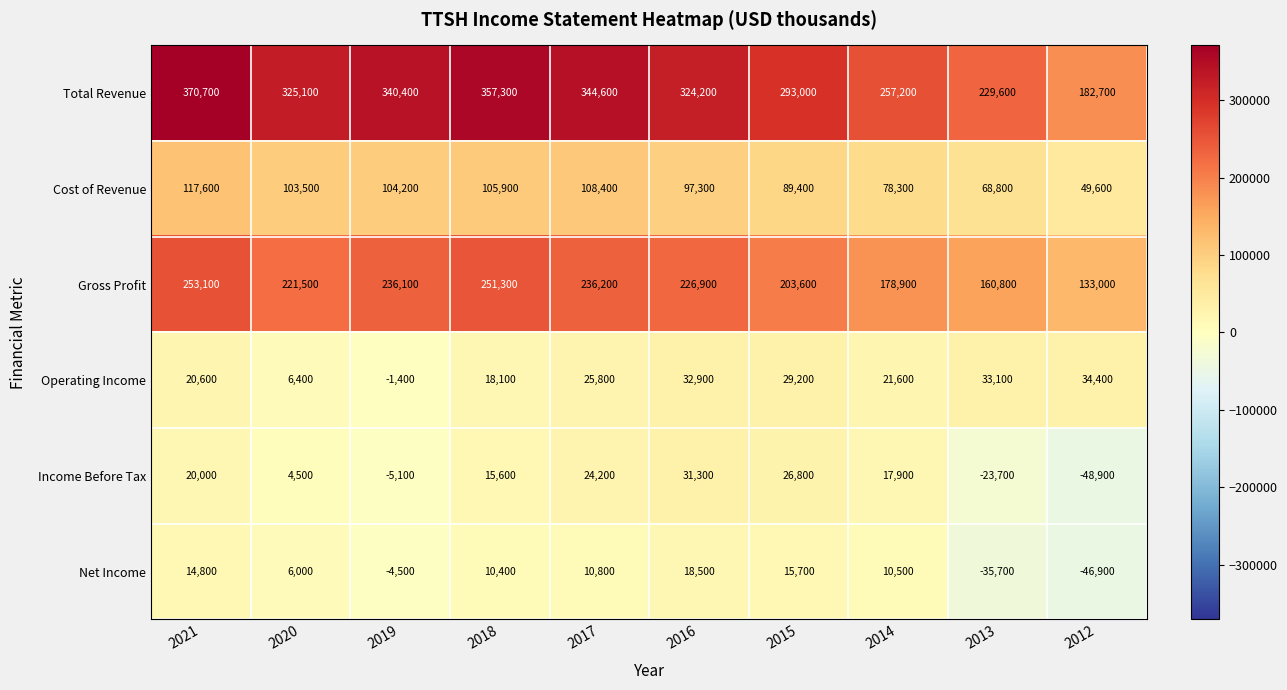

What is the sum of the Net Income values at 2016 and 2013?

-17200